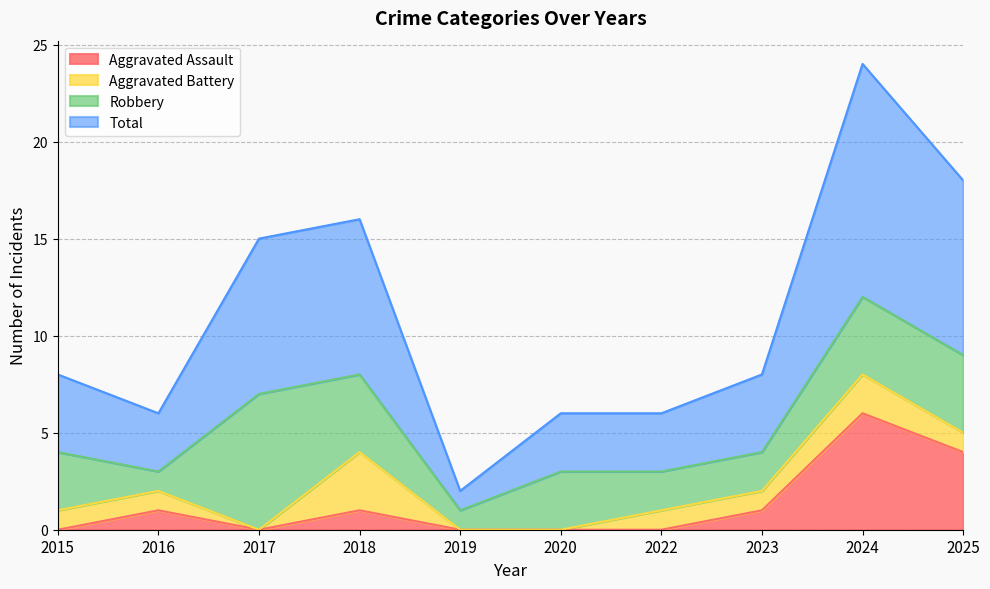

In Aggravated Assault, how many points are lower than both neighbors (excluding endpoints)?

1